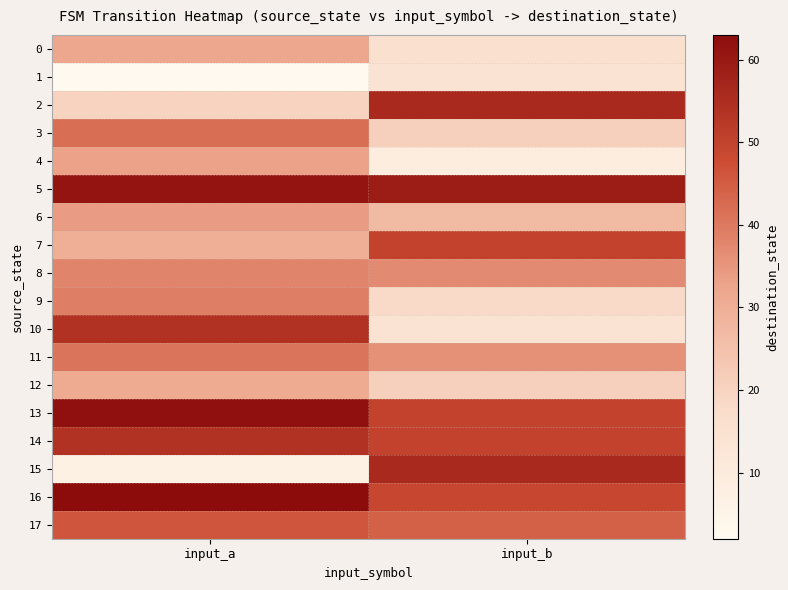

Which series has the largest total across all categories?

5